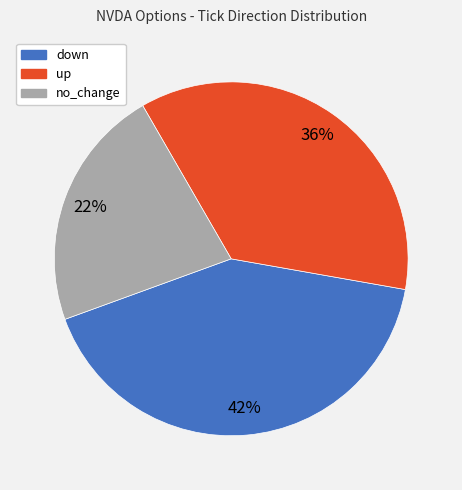

What is the smallest slice in the pie chart?

no_change